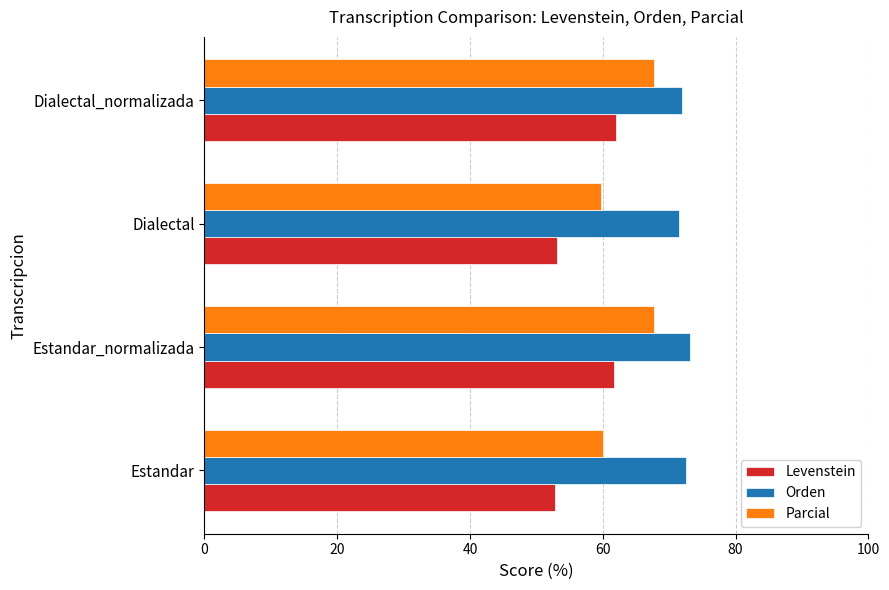

What is the minimum value shown in the chart?

52.9